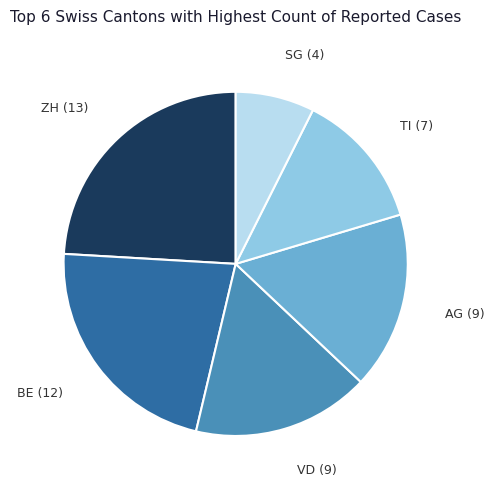

Is the sum of BE (12) and VD (9) greater than half?

No